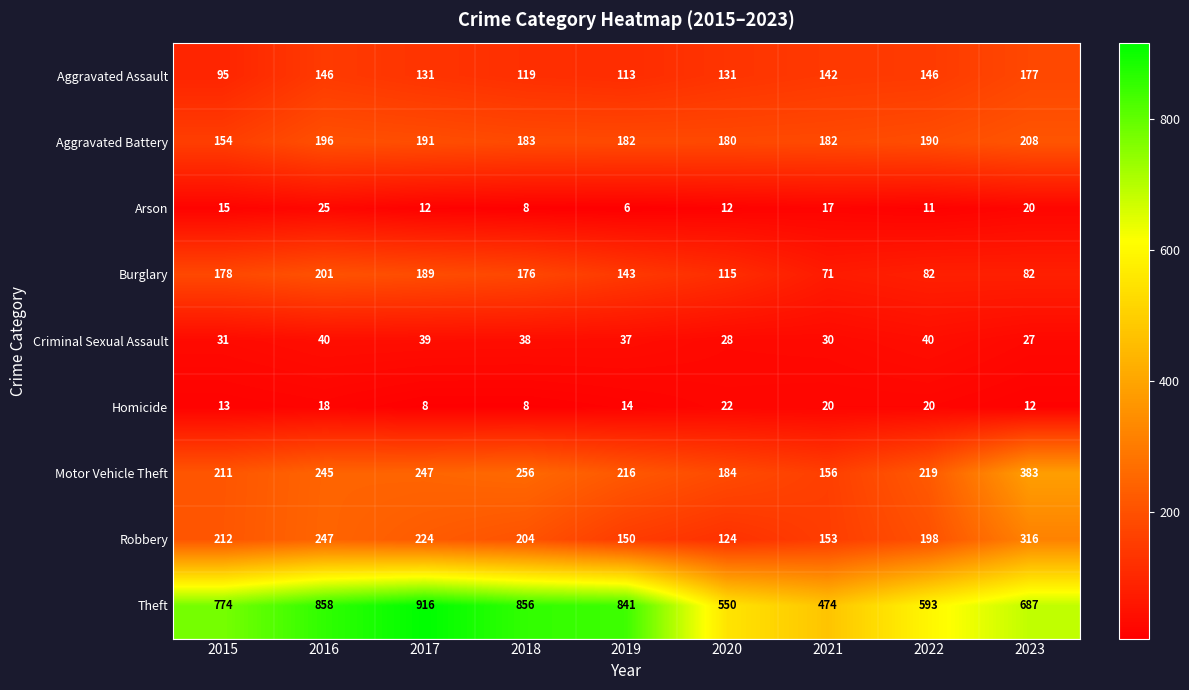

The Homicide series shows 18 at 2016. True or false?

True